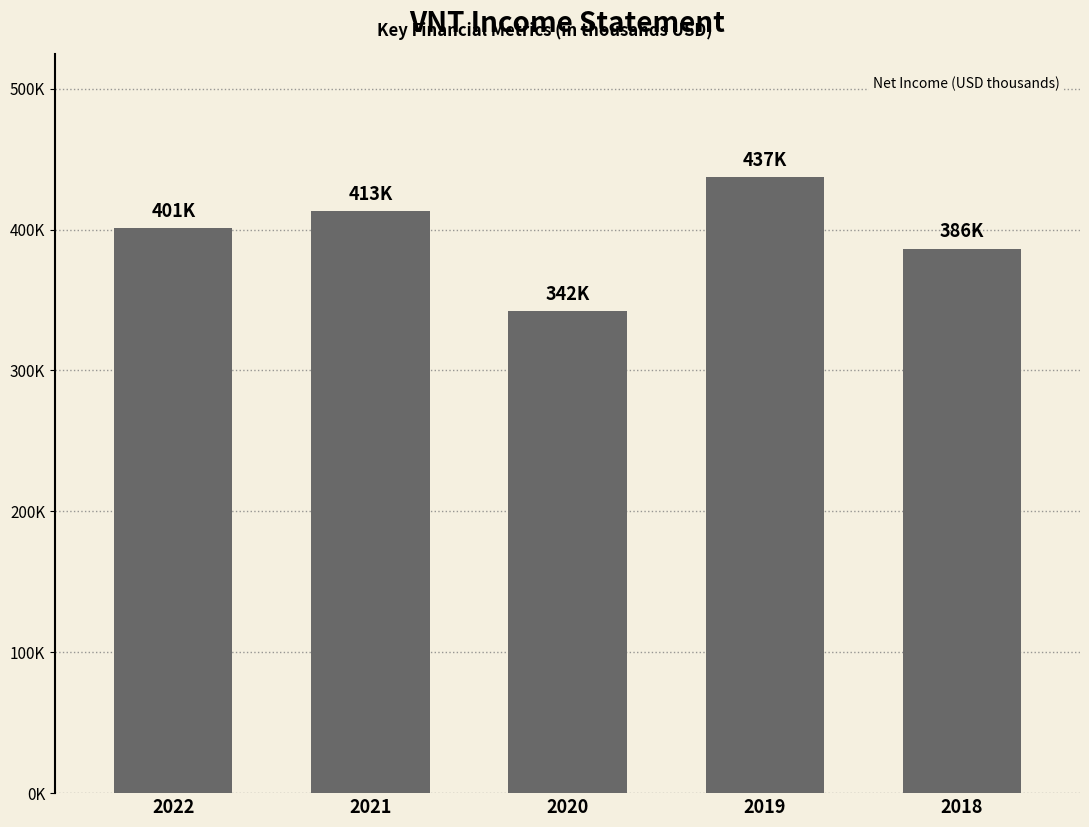

What is the value of the 2nd bar from the left?

413000